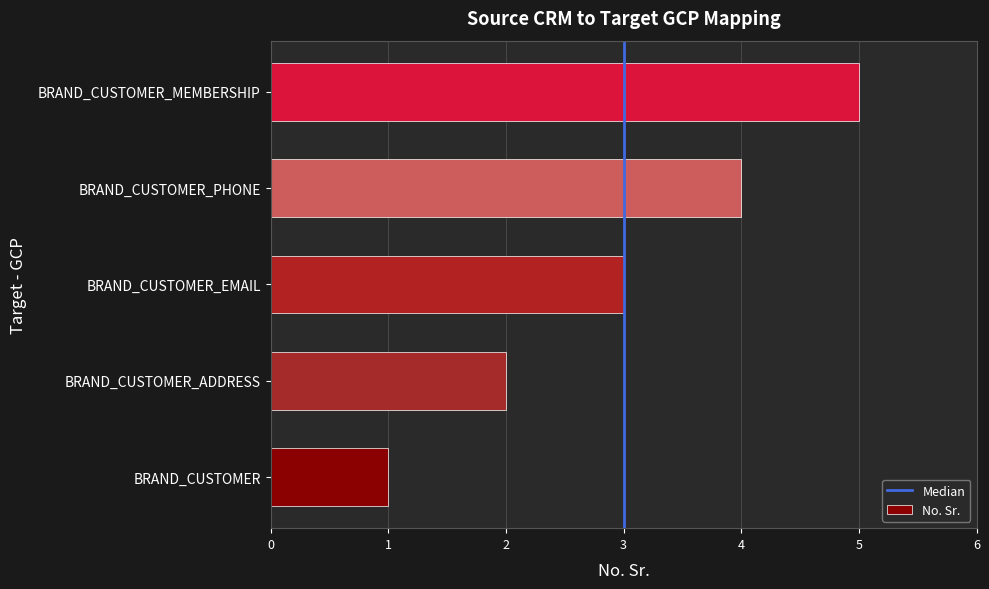

Which has a higher value, BRAND_CUSTOMER_PHONE or BRAND_CUSTOMER_ADDRESS?

BRAND_CUSTOMER_PHONE